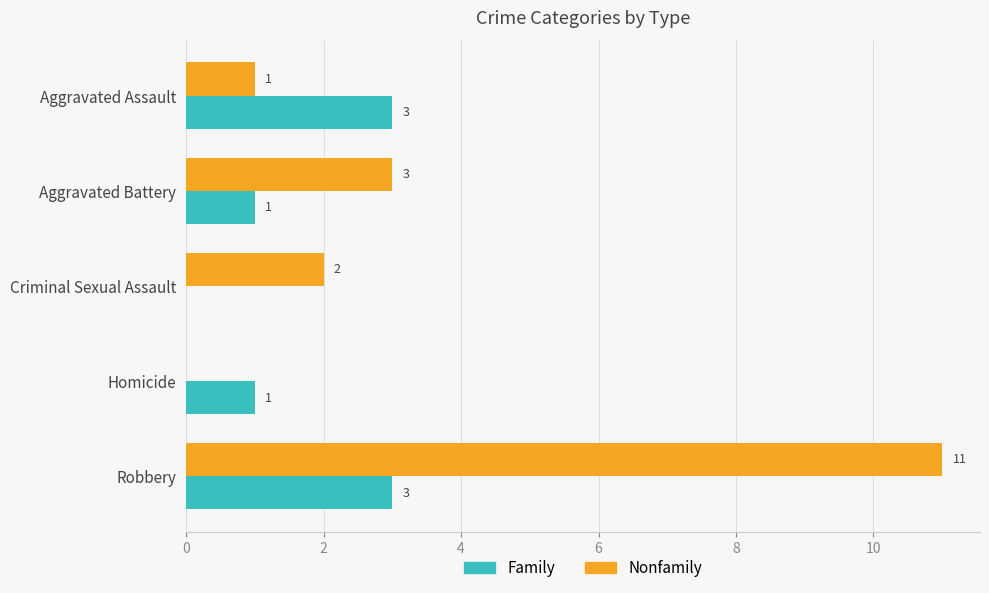

Between Homicide and Robbery, which series saw the biggest shift?

Nonfamily